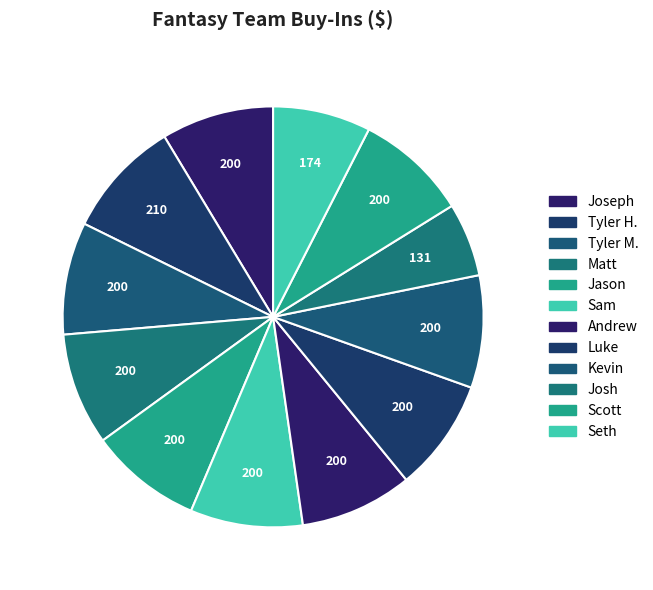

How many segments does this pie chart have?

12